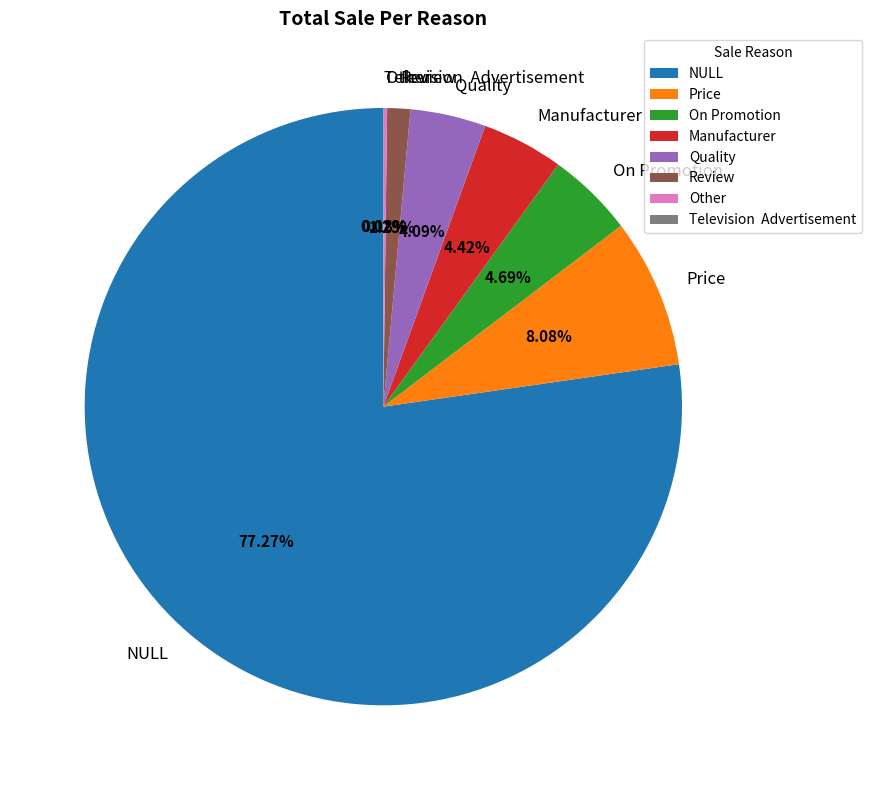

Does Price account for over 50% of the chart?

No